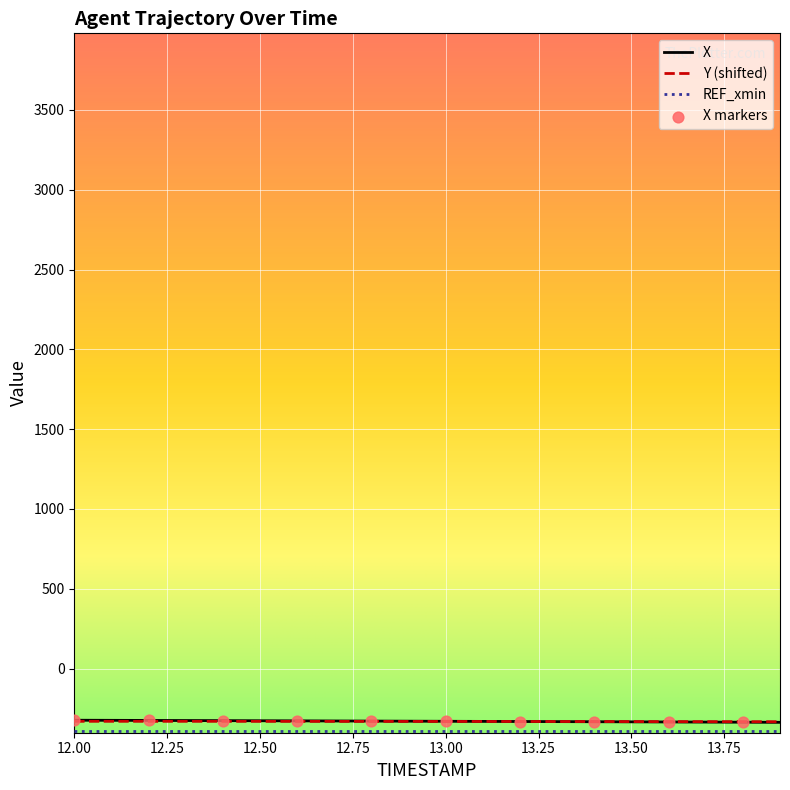

Which series reaches the maximum Y coordinate?

X